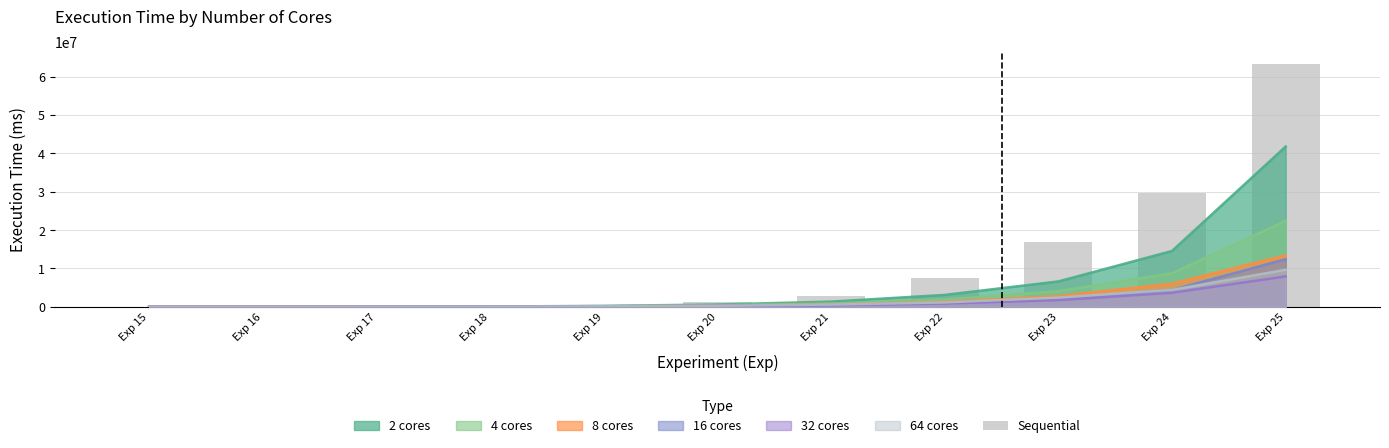

Rank the categories by value from highest to lowest.

Exp 25, Exp 24, Exp 23, Exp 22, Exp 21, Exp 20, Exp 19, Exp 18, Exp 17, Exp 16, Exp 15